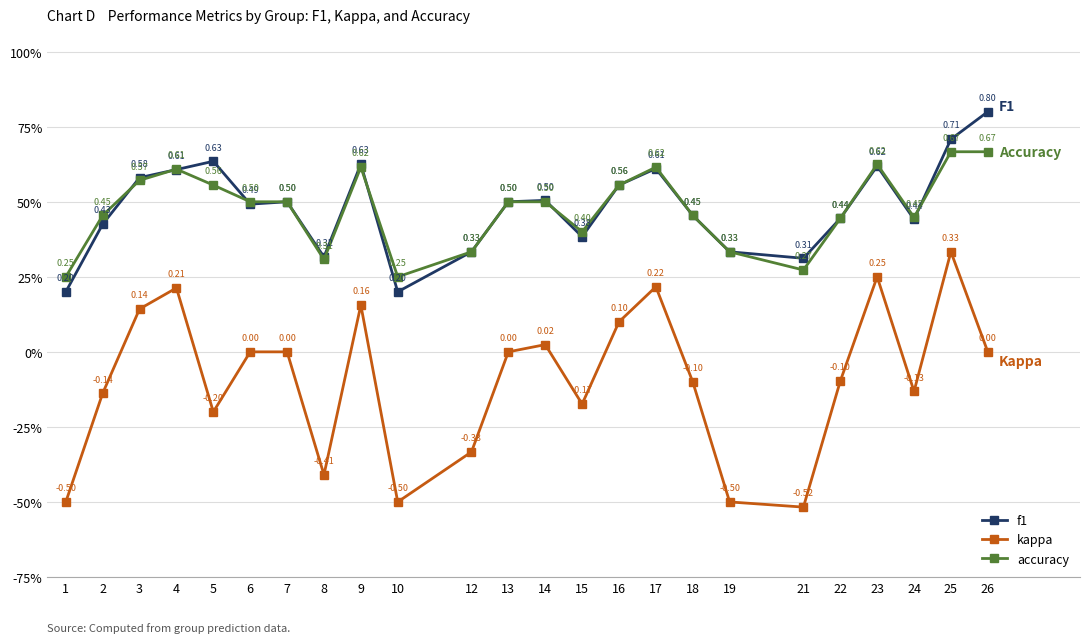

Rank the categories by accuracy value from highest to lowest.

25, 26, 23, 9, 17, 4, 3, 5, 16, 6, 7, 13, 14, 2, 18, 24, 22, 15, 12, 19, 8, 21, 1, 10